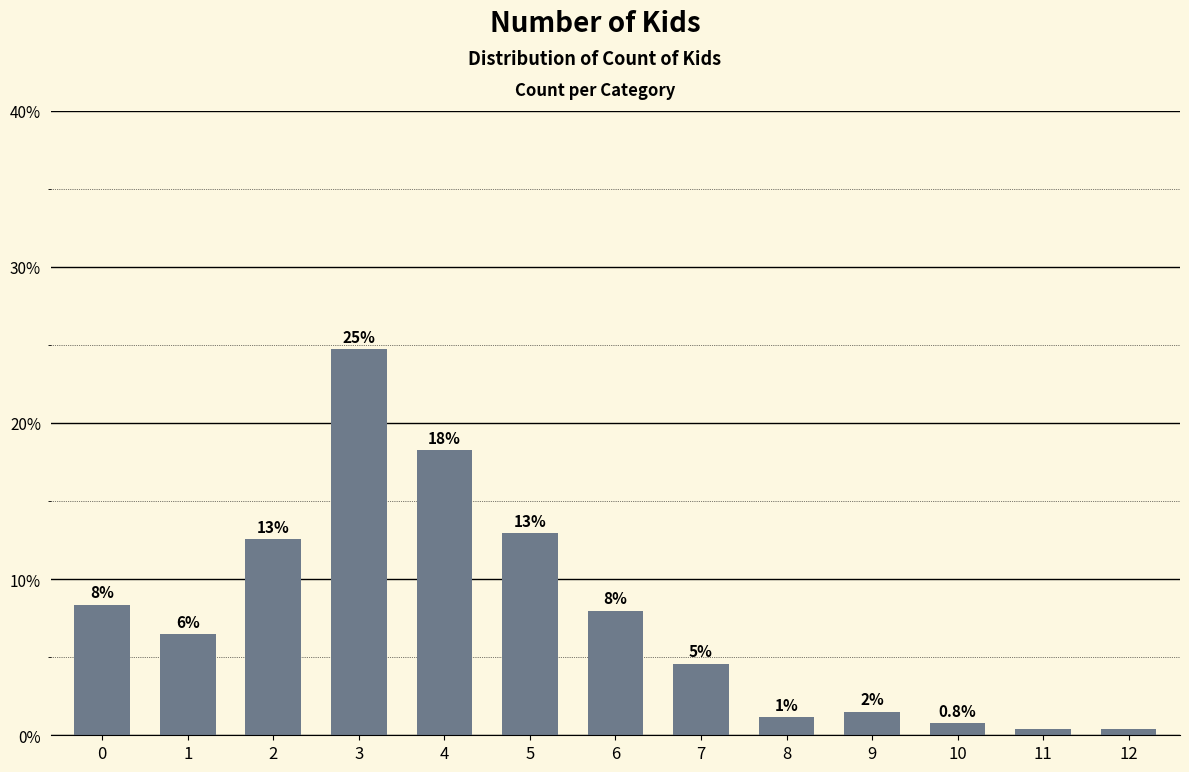

How many bars are there in total?

13